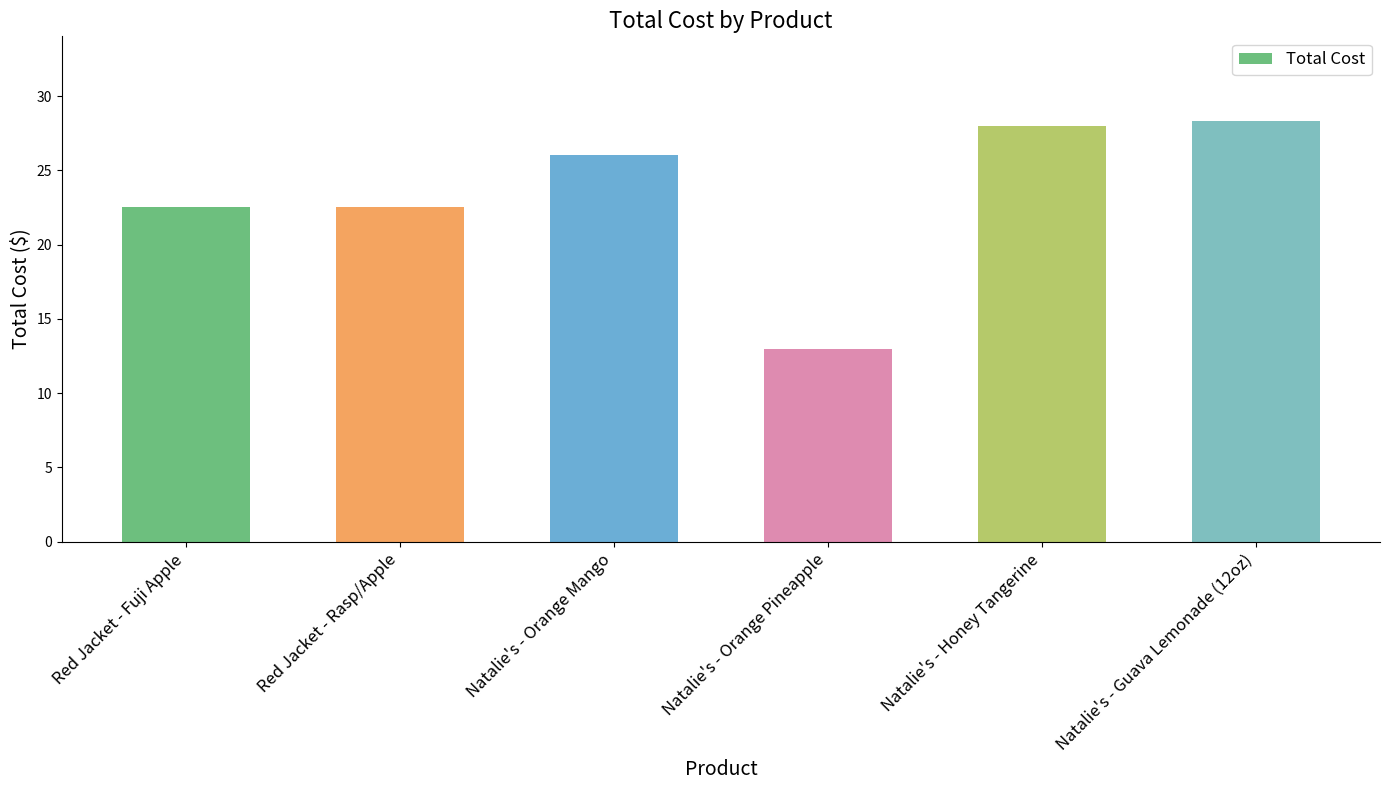

What is the smallest value displayed?

13.0